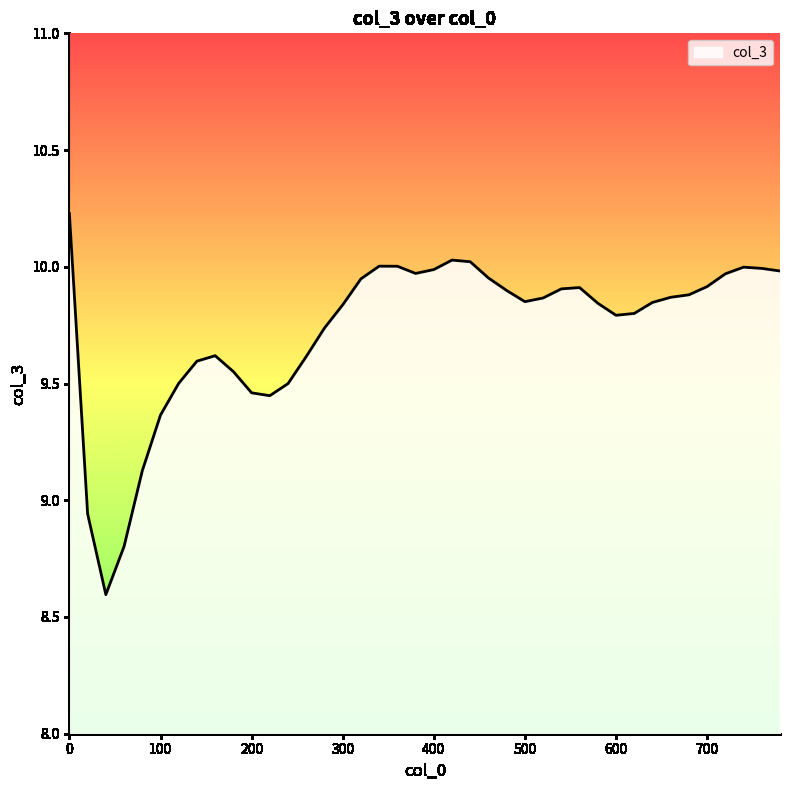

What is the smallest value displayed?

8.6